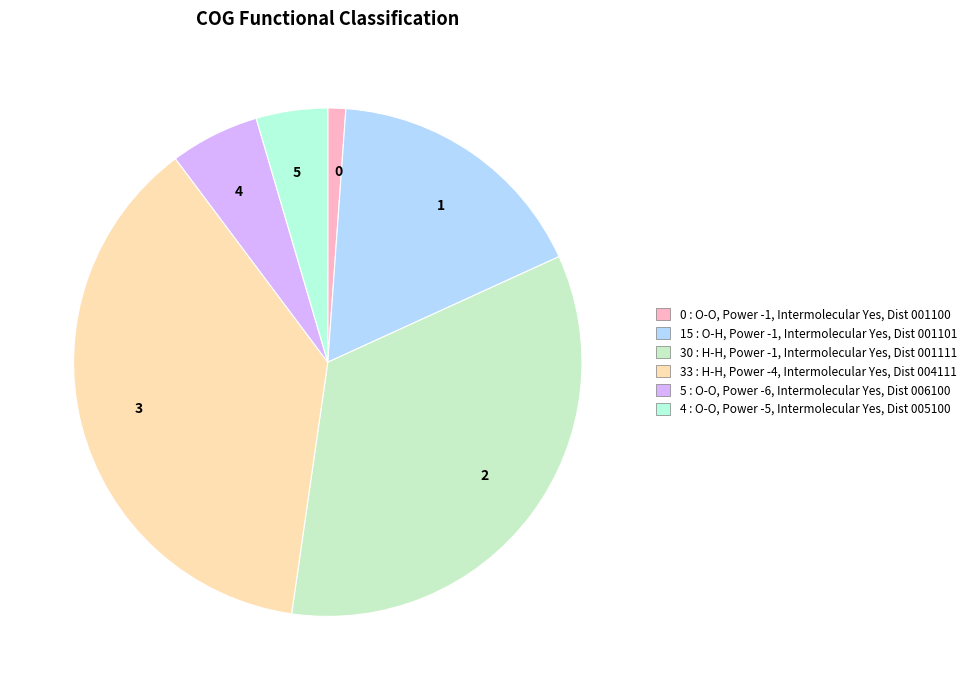

Which category has the biggest portion of the pie?

3